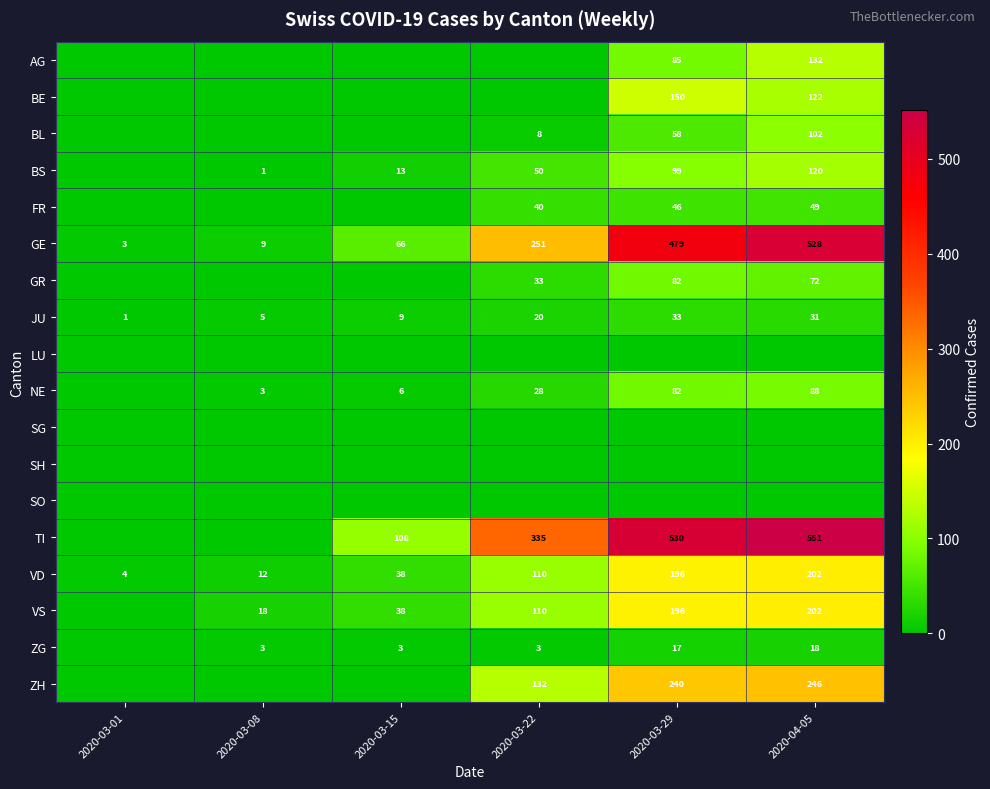

At which category is the sum across all series the highest?

2020-04-05